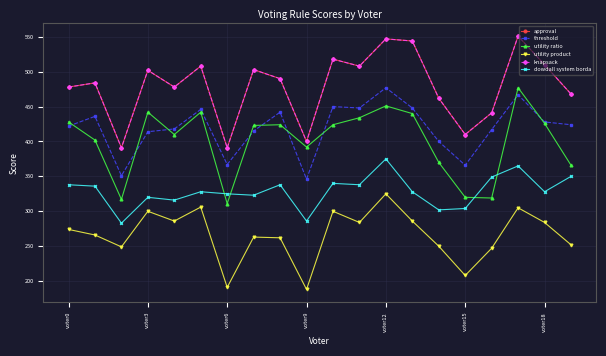

Is this an area chart (filled region under the line)?

No